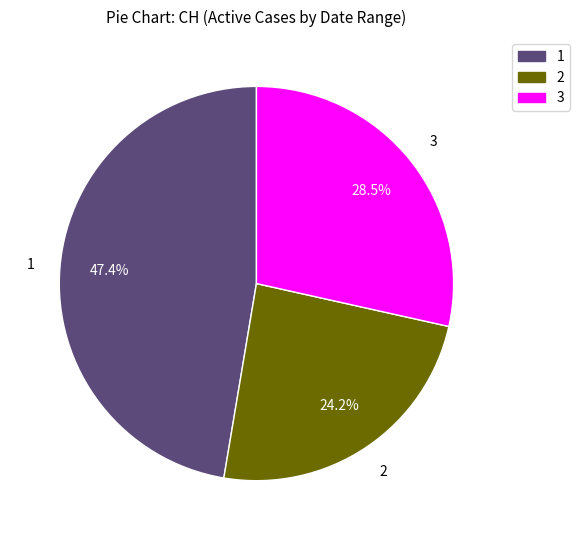

Is there any slice that represents more than half of the pie?

No